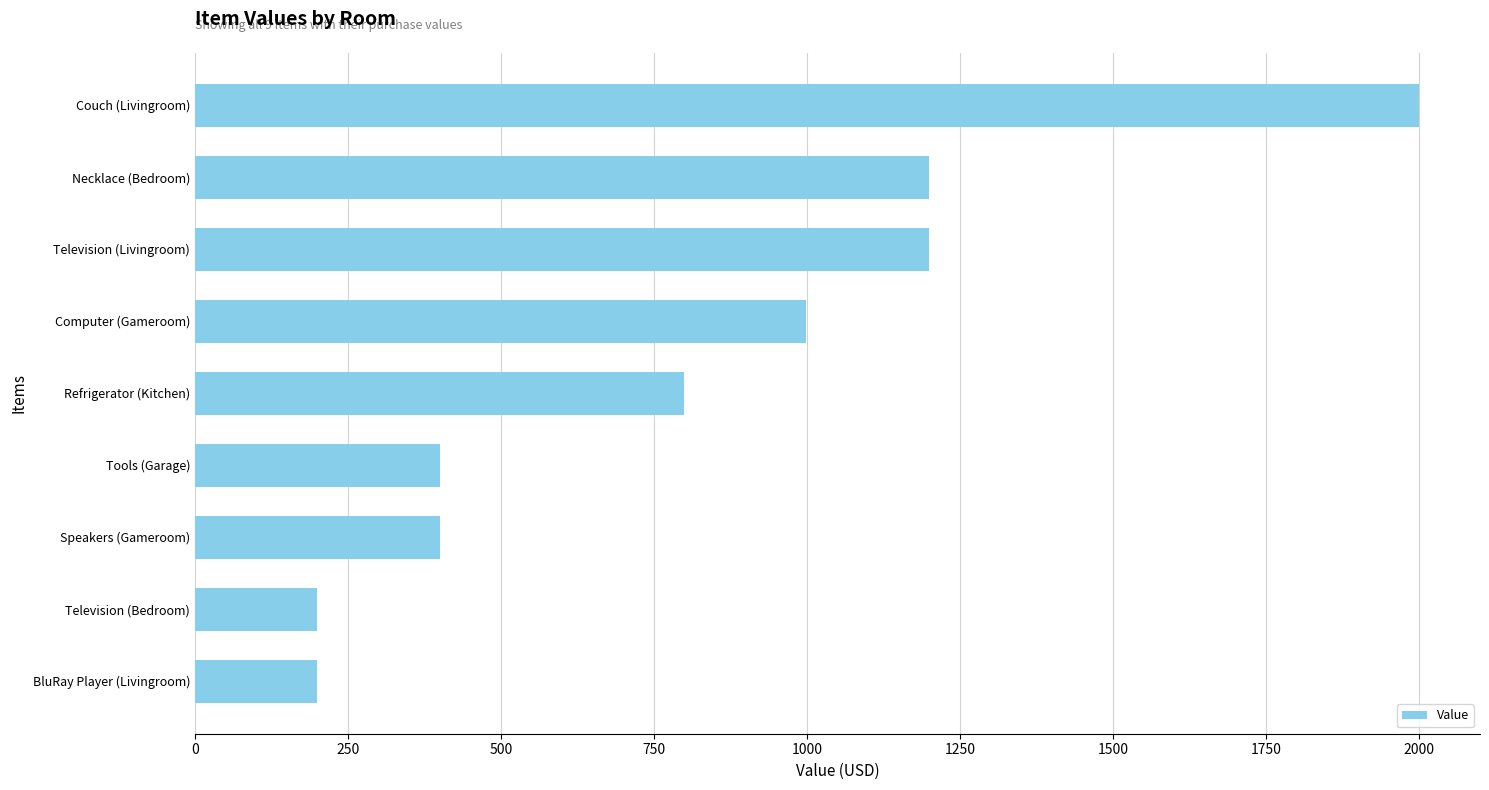

How many data points does each series have?

9